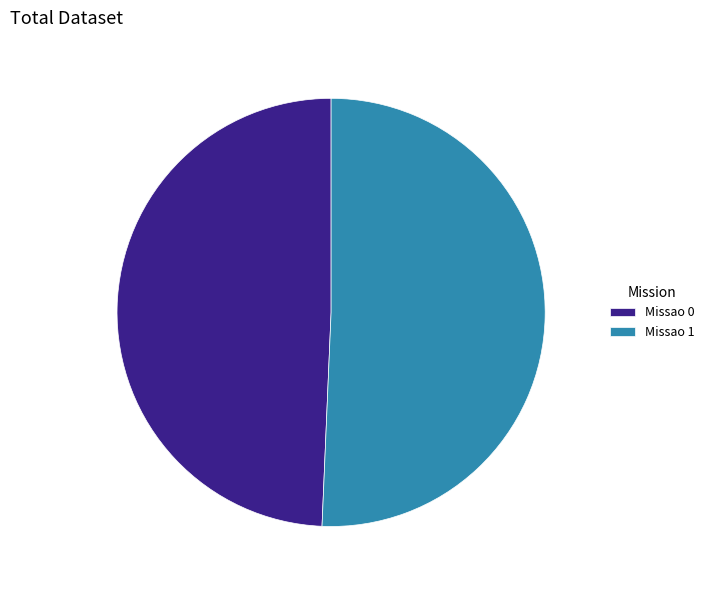

Do Missao 1 and Missao 0 together represent more than half of the pie?

Yes